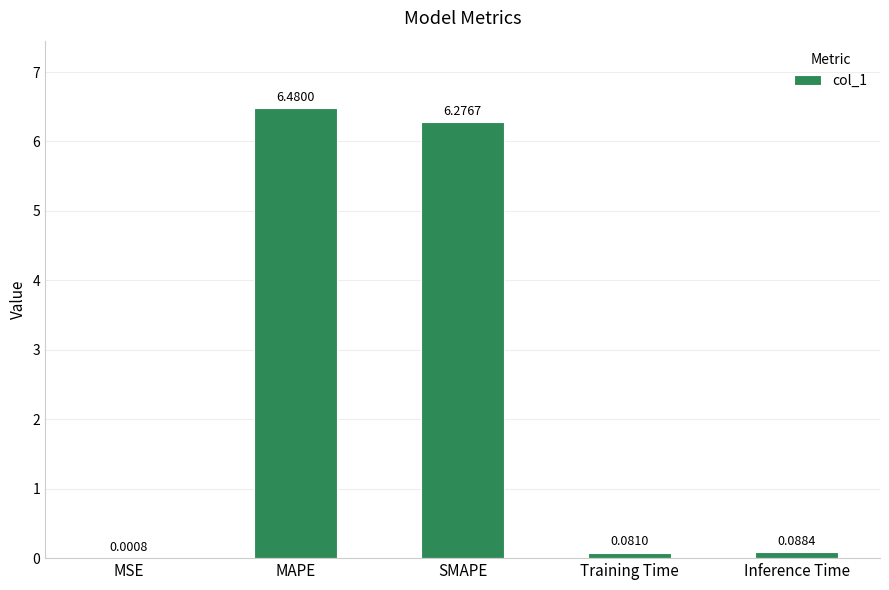

What is the difference between the values at MAPE and MSE?

6.5